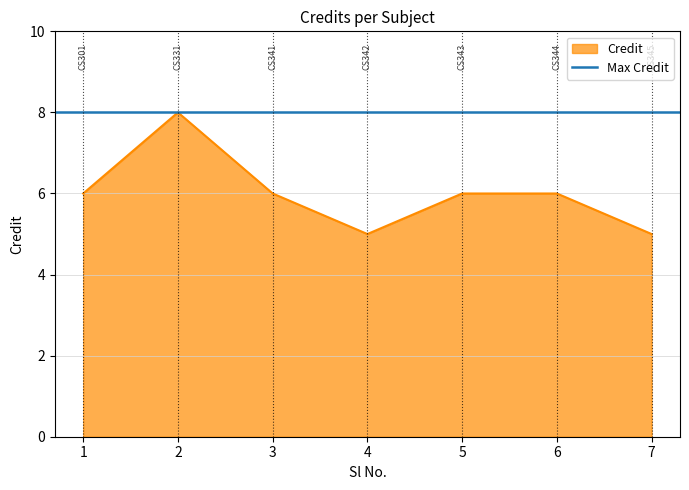

What is the difference between the maximum and minimum values?

3